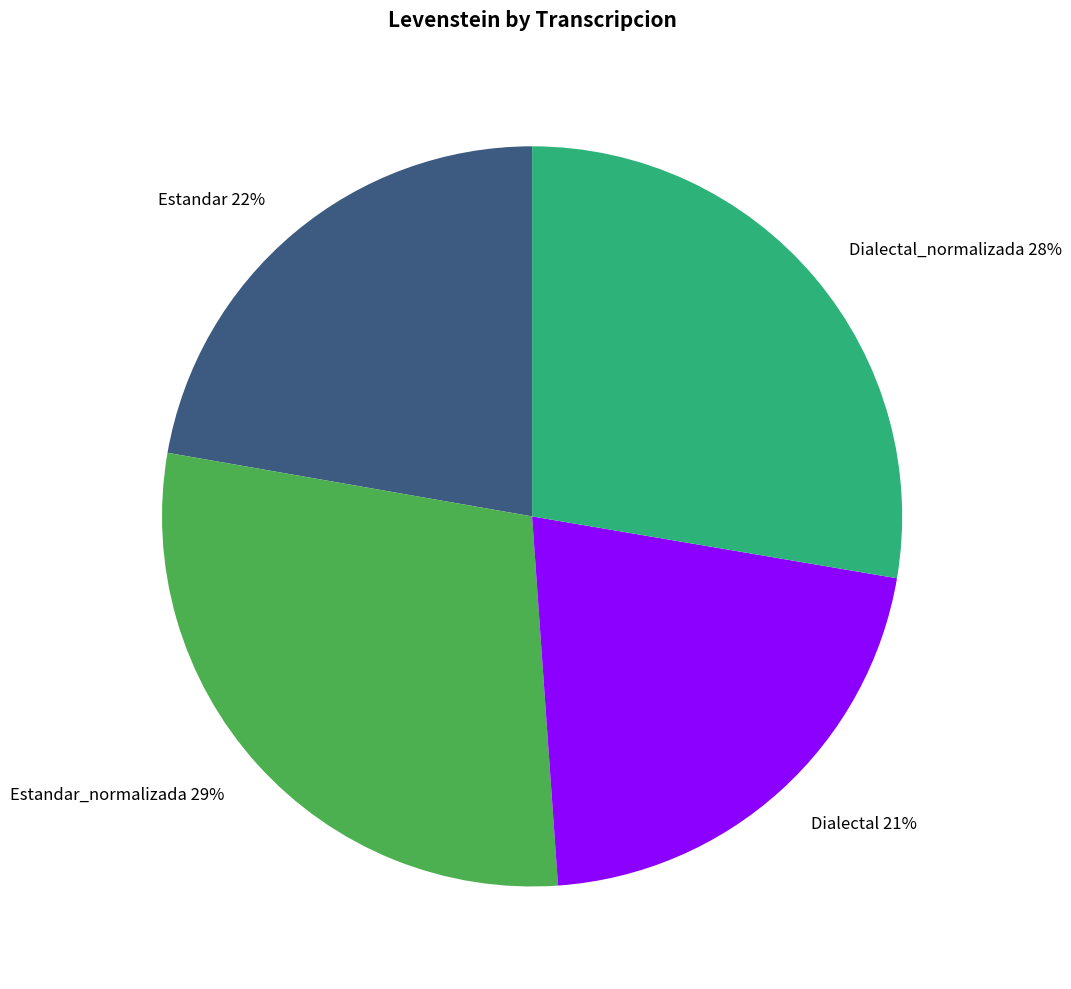

To the nearest percent, what is the combined percentage of Estandar_normalizada and Dialectal?

50%